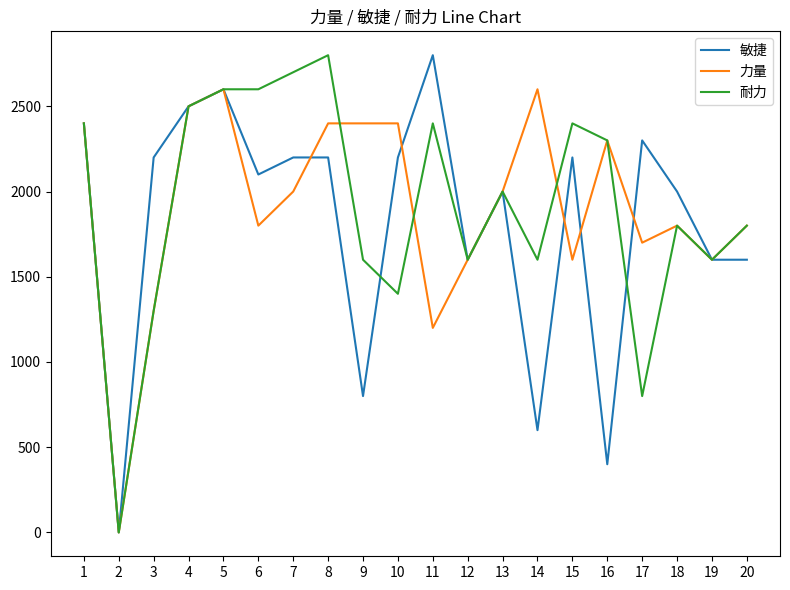

Reading left to right, transcribe all the data shown in this chart.

敏捷: 1=2400	2=0	3=2200	4=2500	5=2600	6=2100	7=2200	8=2200	9=800	10=2200	11=2800	12=1600	13=2000	14=600	15=2200	16=400	17=2300	18=2000	19=1600	20=1600
力量: 1=2400	2=0	3=1300	4=2500	5=2600	6=1800	7=2000	8=2400	9=2400	10=2400	11=1200	12=1600	13=2000	14=2600	15=1600	16=2300	17=1700	18=1800	19=1600	20=1800
耐力: 1=2400	2=0	3=1300	4=2500	5=2600	6=2600	7=2700	8=2800	9=1600	10=1400	11=2400	12=1600	13=2000	14=1600	15=2400	16=2300	17=800	18=1800	19=1600	20=1800